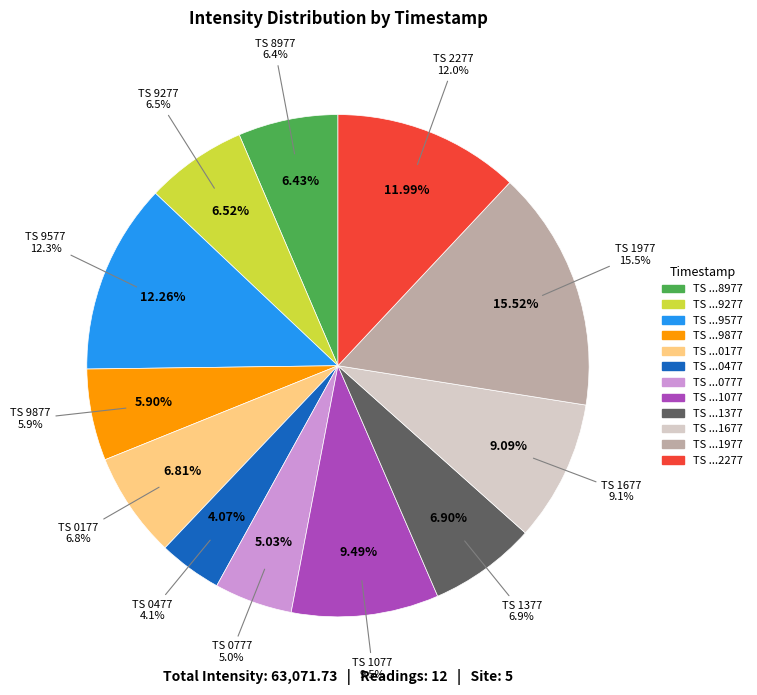

The 1690050177 slice represents 7% of the pie. True or false?

True